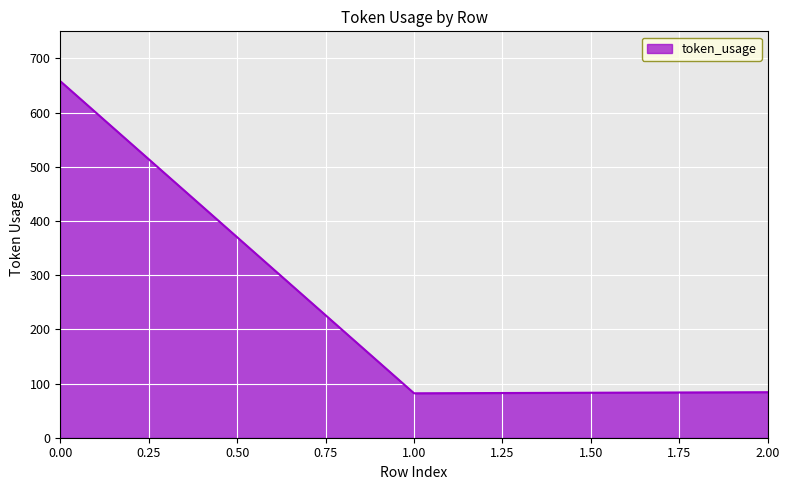

What is the difference between the maximum and minimum values?

576